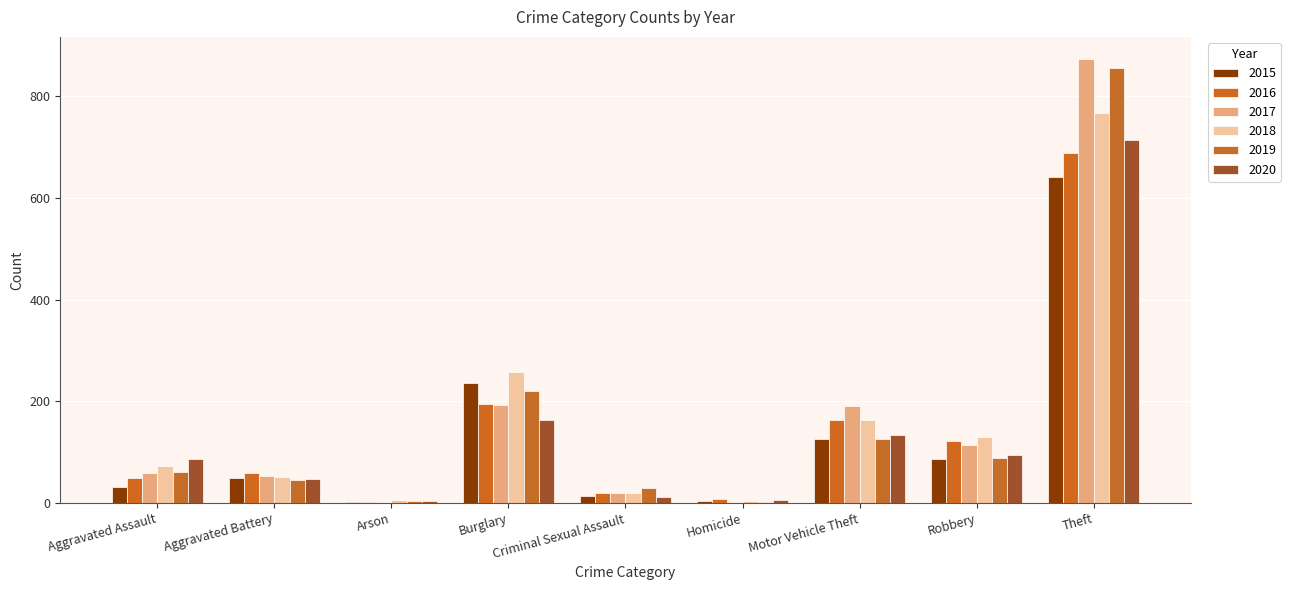

What is the average value of the 2019 series?

159